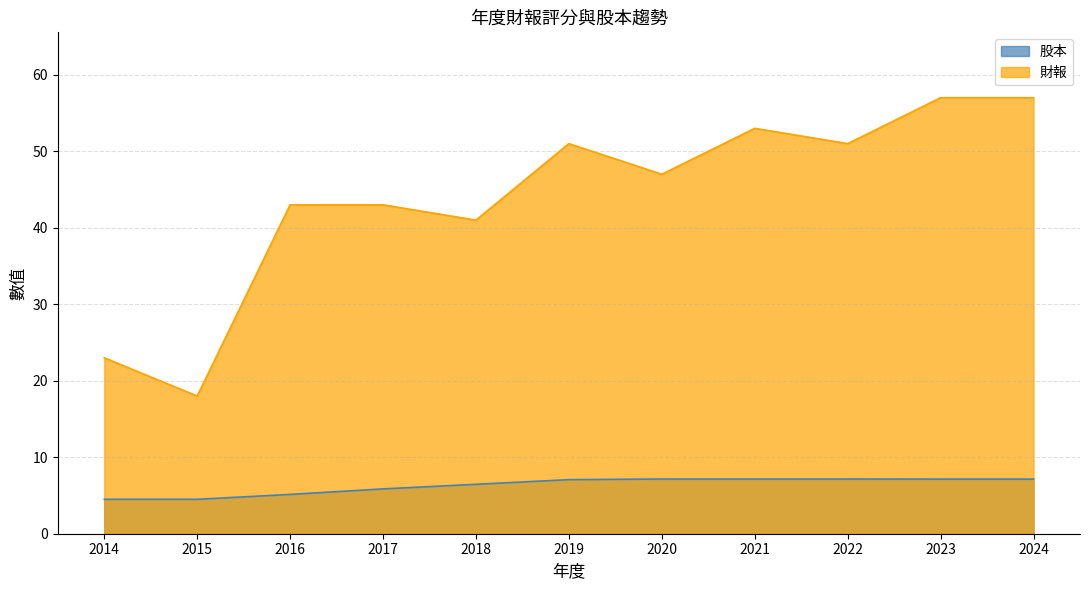

True or false: 財報 and 股本 cross at least once.

False